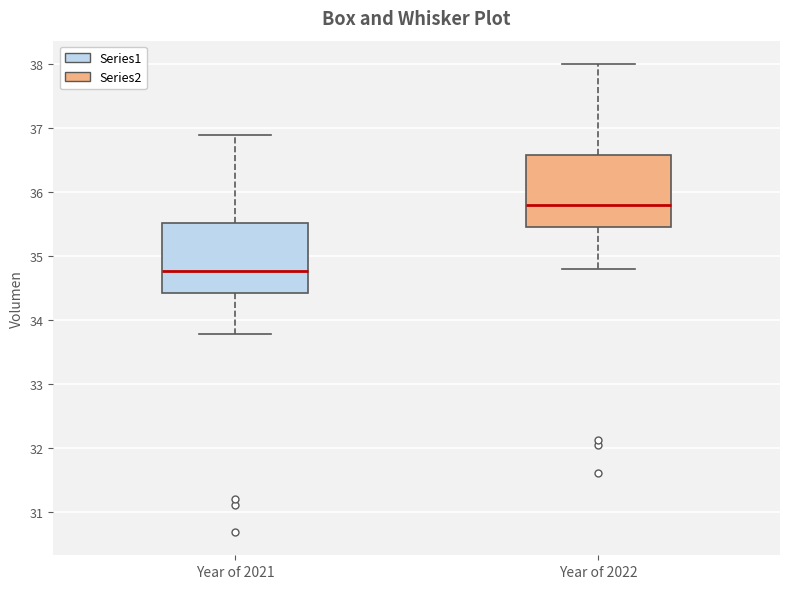

Reading left to right, transcribe this box plot: for each box, give where its median line is, the range the box spans, and where its two whiskers end, as read against the y-axis. The values are not printed on the chart, so give them approximately, as read against the axis.

Year of 2021: median 34.8, box 34.4 to 35.5, whiskers 33.8 to 36.9
Year of 2022: median 35.8, box 35.5 to 36.6, whiskers 34.8 to 38.0